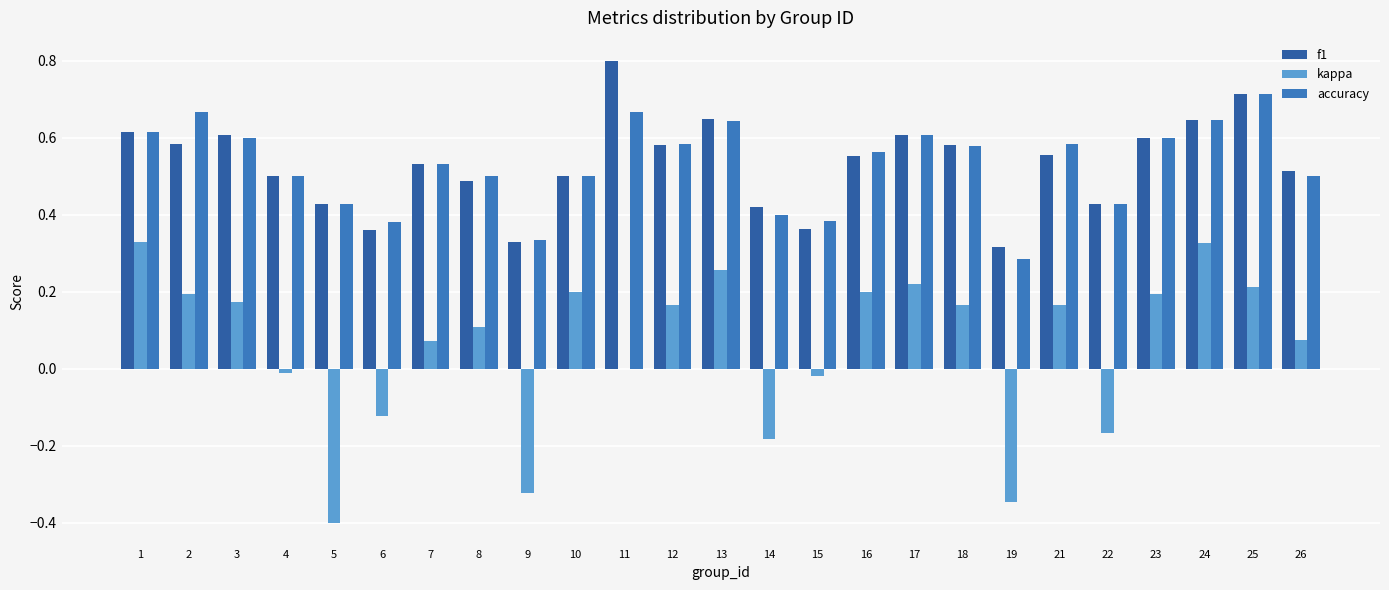

Which series has the largest total across all categories?

f1